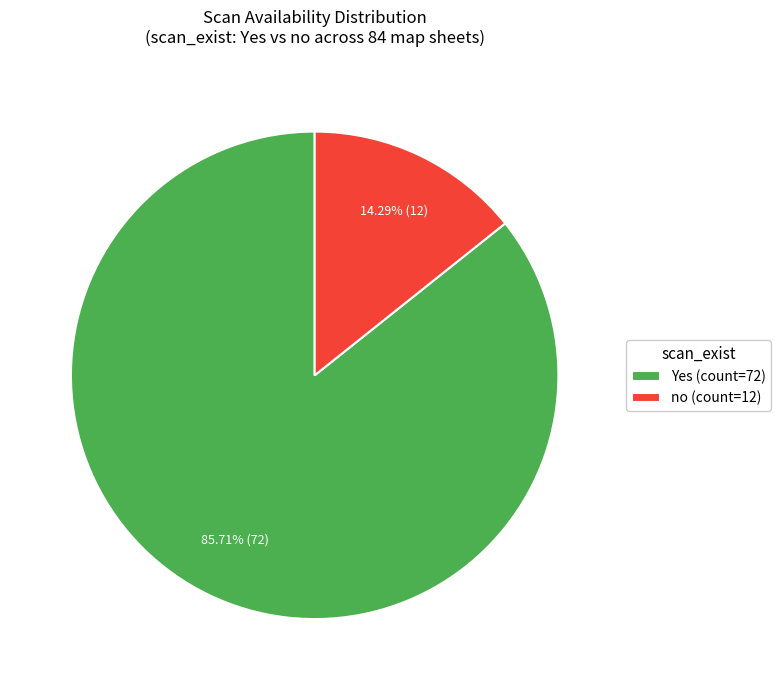

To the nearest percent, what portion does Yes represent?

86%